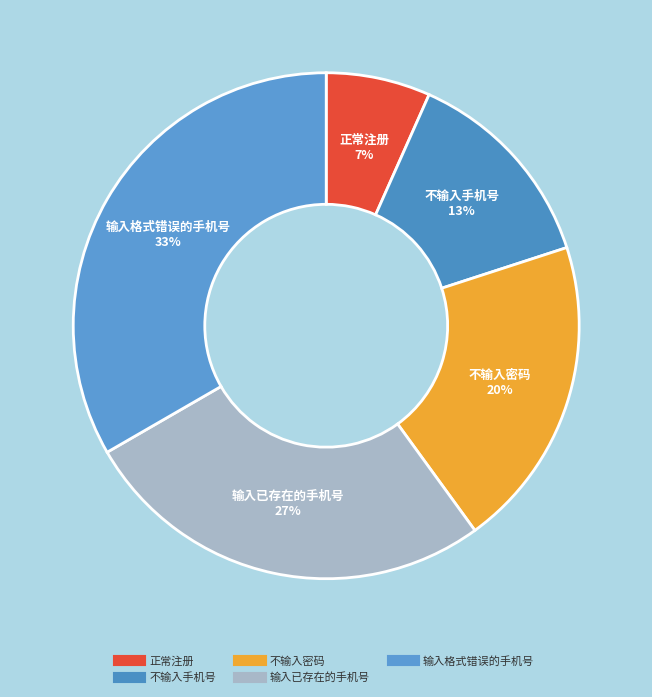

Combined, do 正常注册 and 输入已存在的手机号 account for over 50%?

No